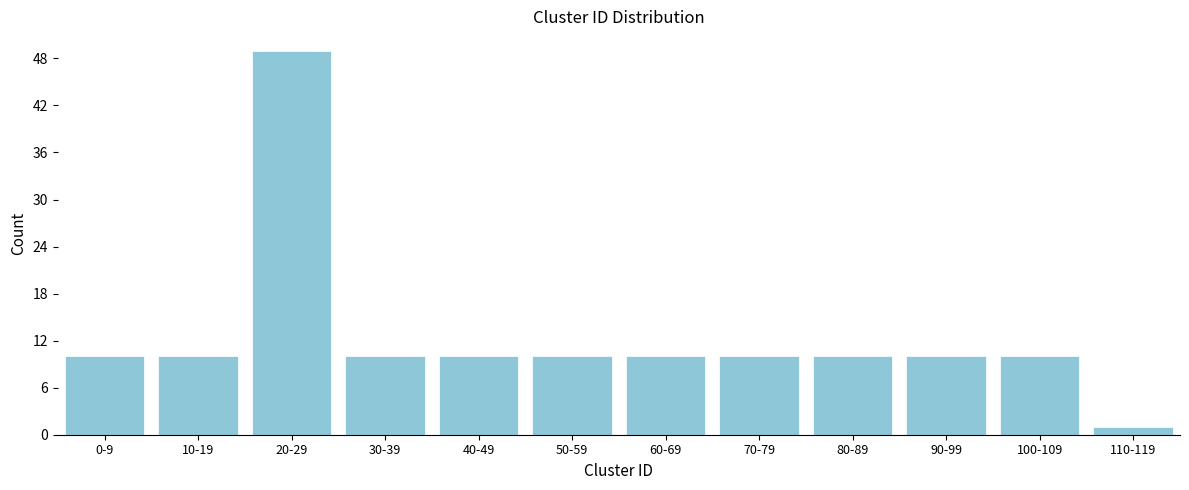

Reading right to left, extract all data points from this chart.

1	10	10	10	10	10	10	10	10	49	10	10